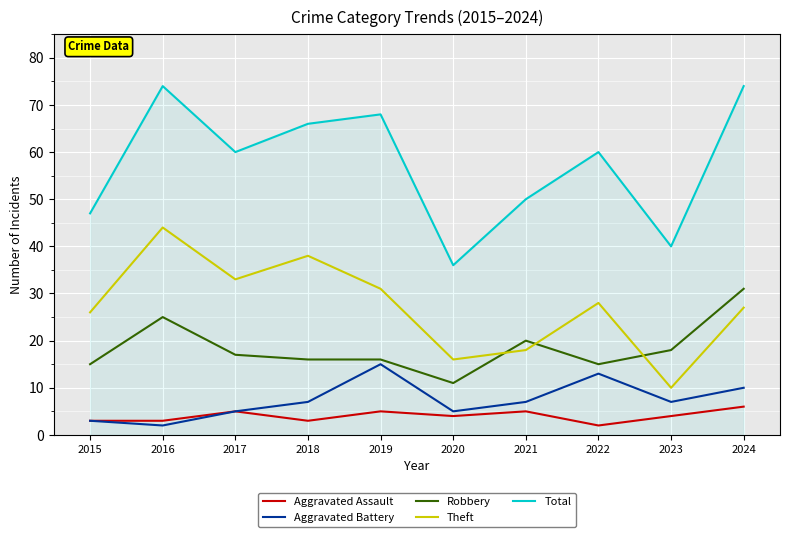

What is the difference between the Aggravated Battery values at 2021 and 2017?

2